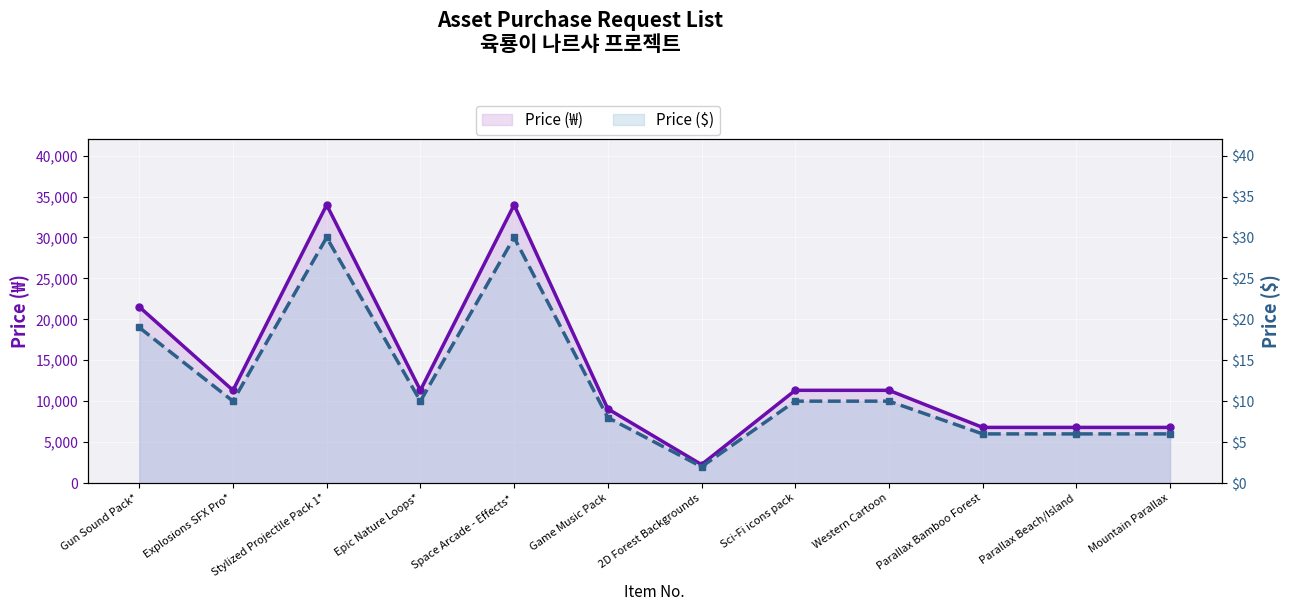

What is the total value across all series at 2D Forest Backgrounds?

2255.7